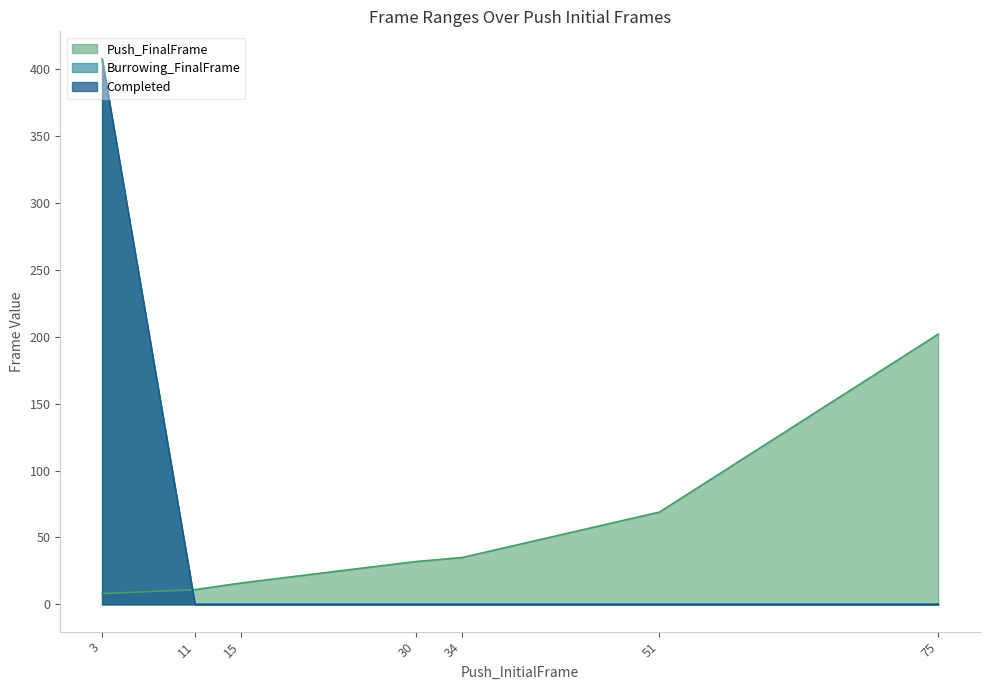

What is the total value across all series at 75?

202